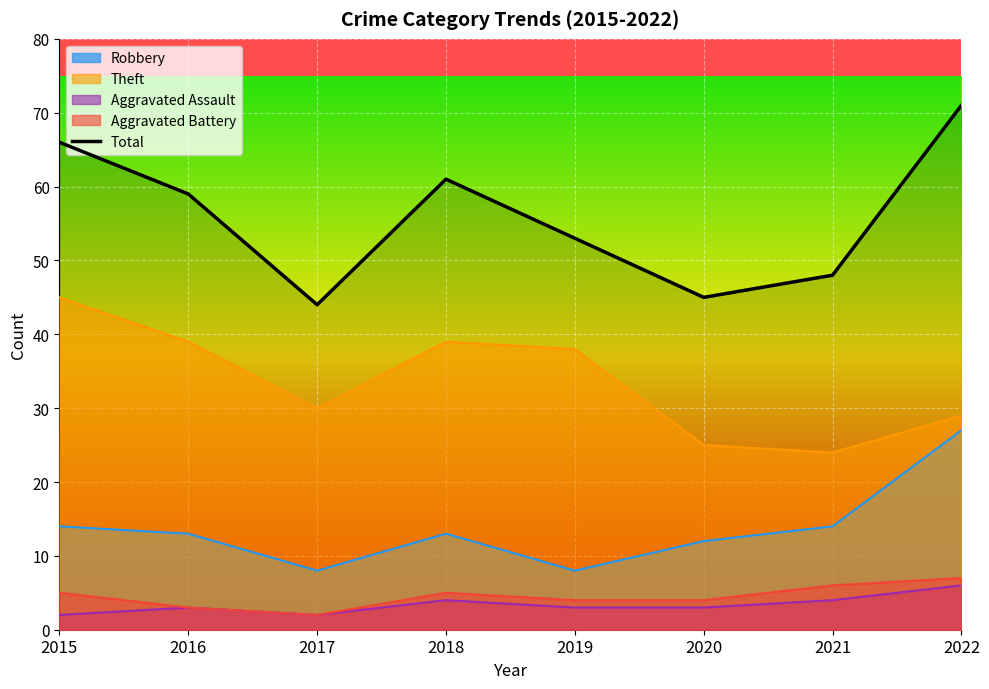

Reading left to right, extract all data points from this chart.

2015=66	2016=59	2017=44	2018=61	2019=53	2020=45	2021=48	2022=71